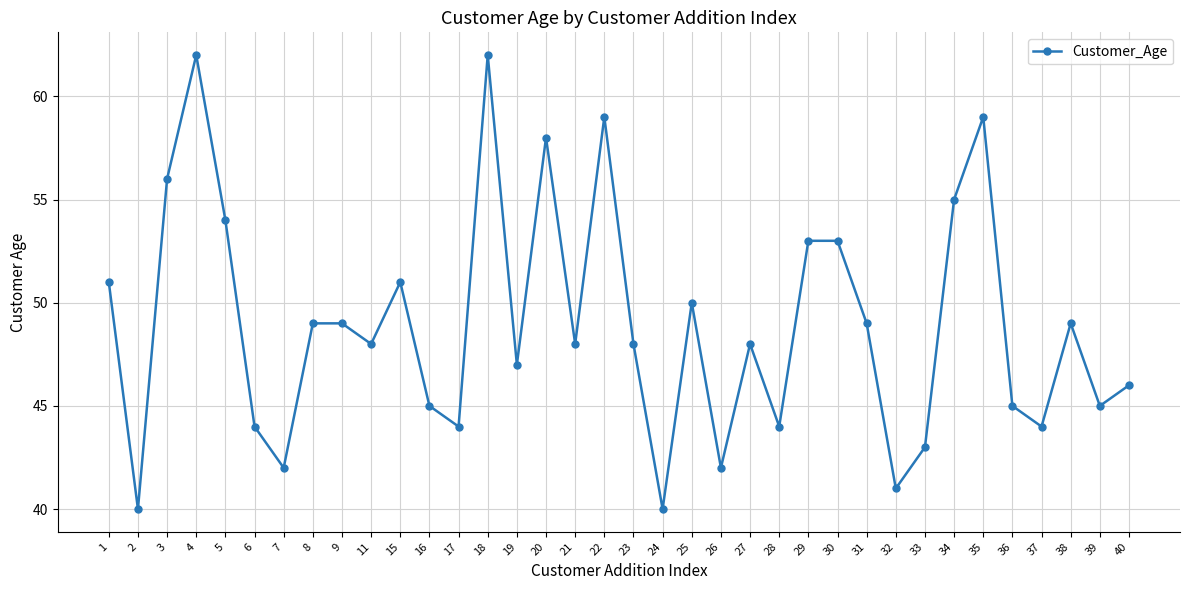

What is the change in value from 4 to 32?

-21